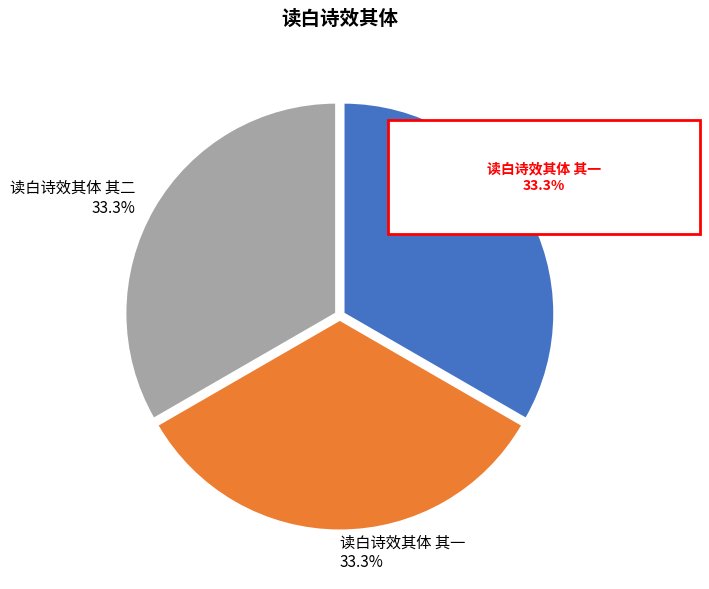

Approximately how many times larger is the value at 读白诗效其体 其三 compared to 读白诗效其体 其二?

1.0